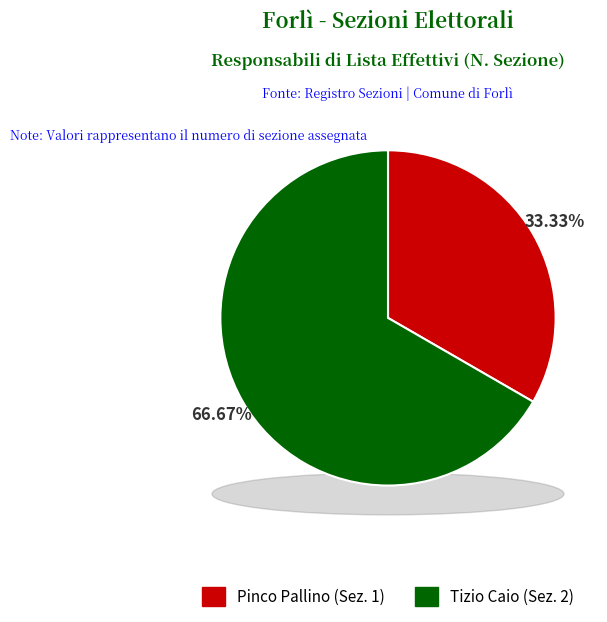

Between Tizio Caio and Pinco Pallino, which is larger?

Tizio Caio